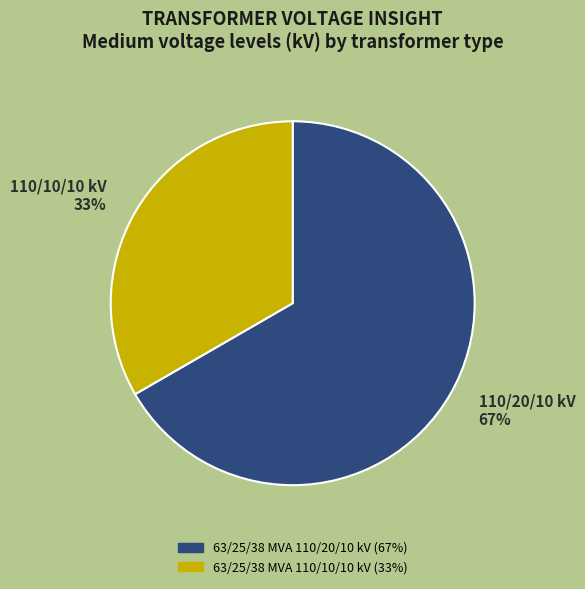

Combined, do 110/10/10 kV 33% and 110/20/10 kV 67% account for over 50%?

Yes